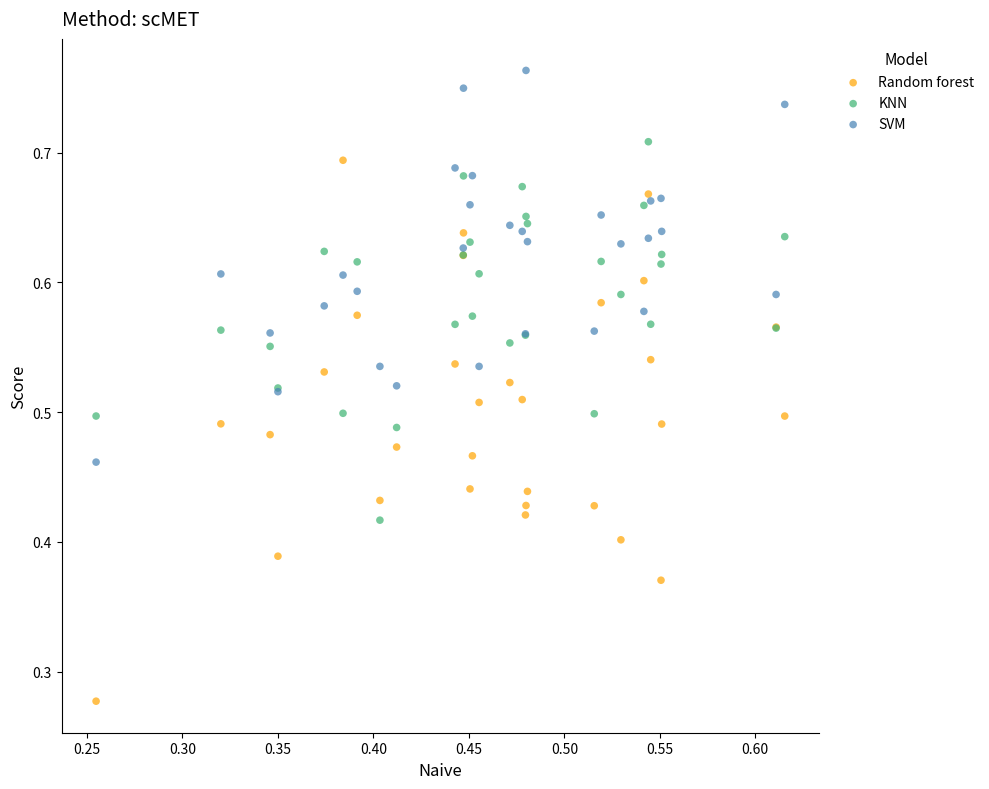

Which series contains the lowest Y value?

Random forest